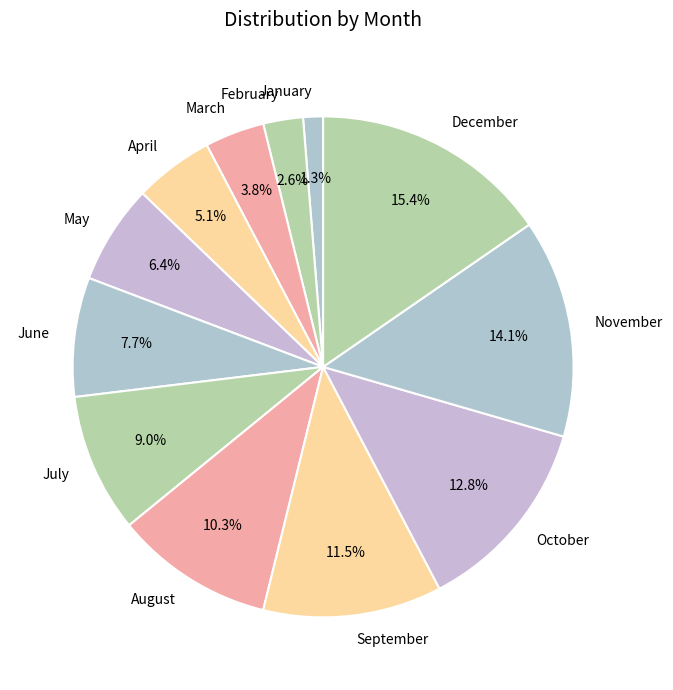

Is there a majority slice in this chart?

No